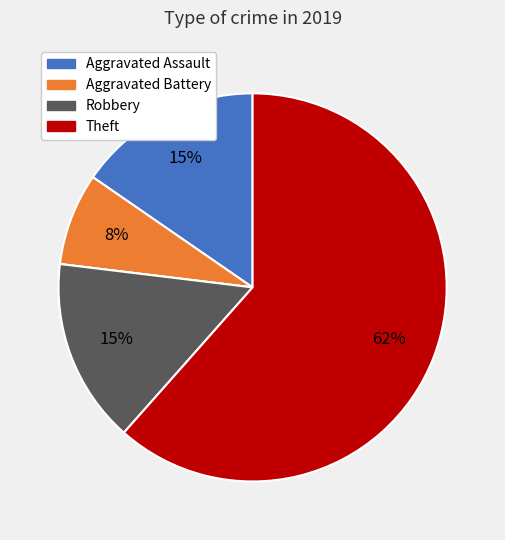

Does any single category account for the majority?

Yes